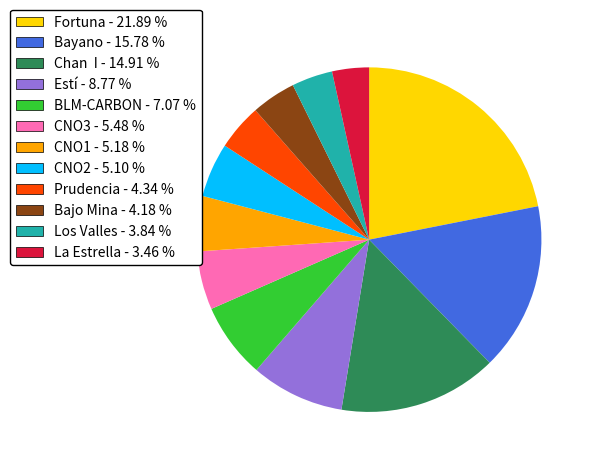

Is it true that CNO3 is 5% of the pie?

True